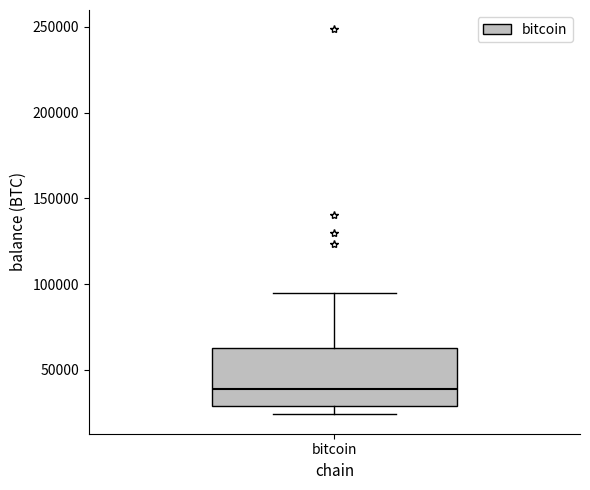

Transcribe this box plot: give where the median line is, the range the box spans, and where the two whiskers end, as read against the y-axis. The values are not printed on the chart, so give them approximately, as read against the axis.

median 40000, box 30000 to 65000, whiskers 25000 to 95000